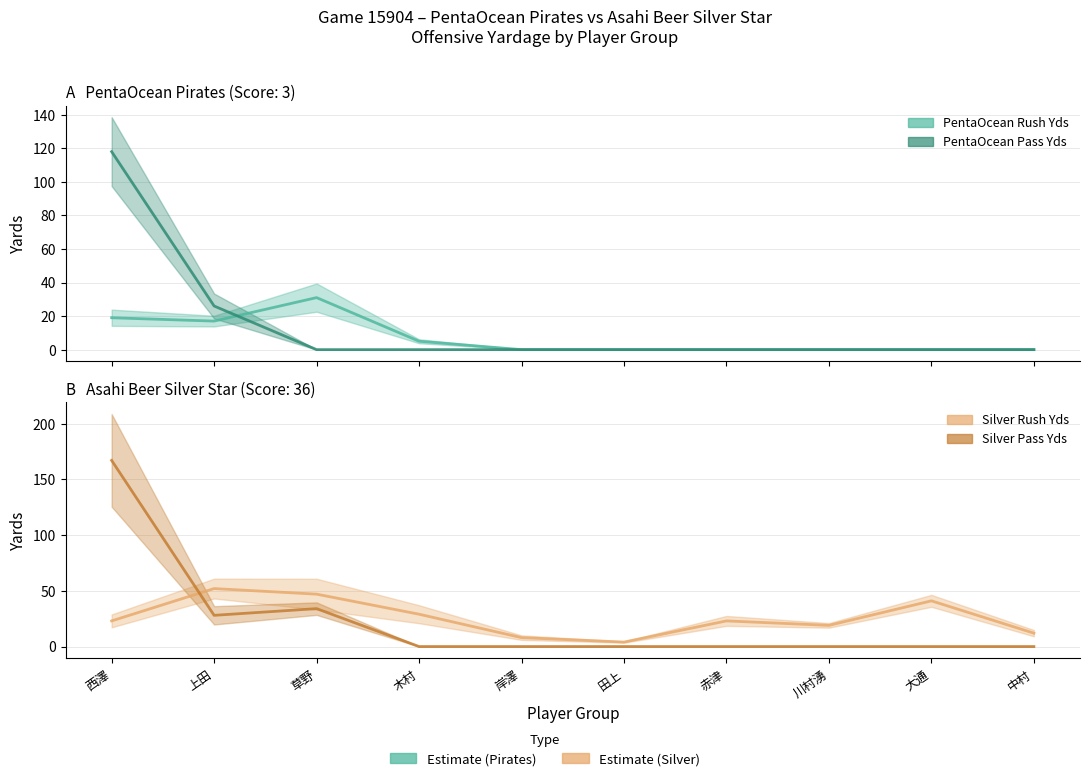

How many data points does each series have?

10